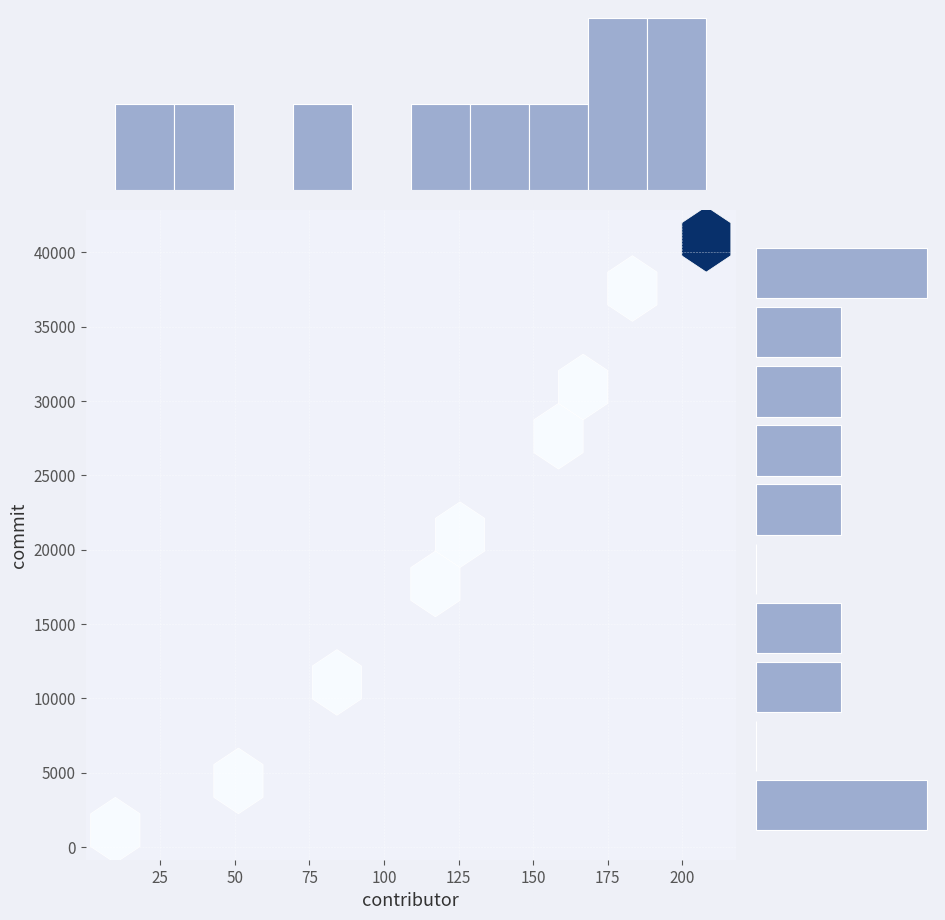

Reading left to right, list all the values displayed in this chart.

2	0	1	1	0	1	1	1	1	2